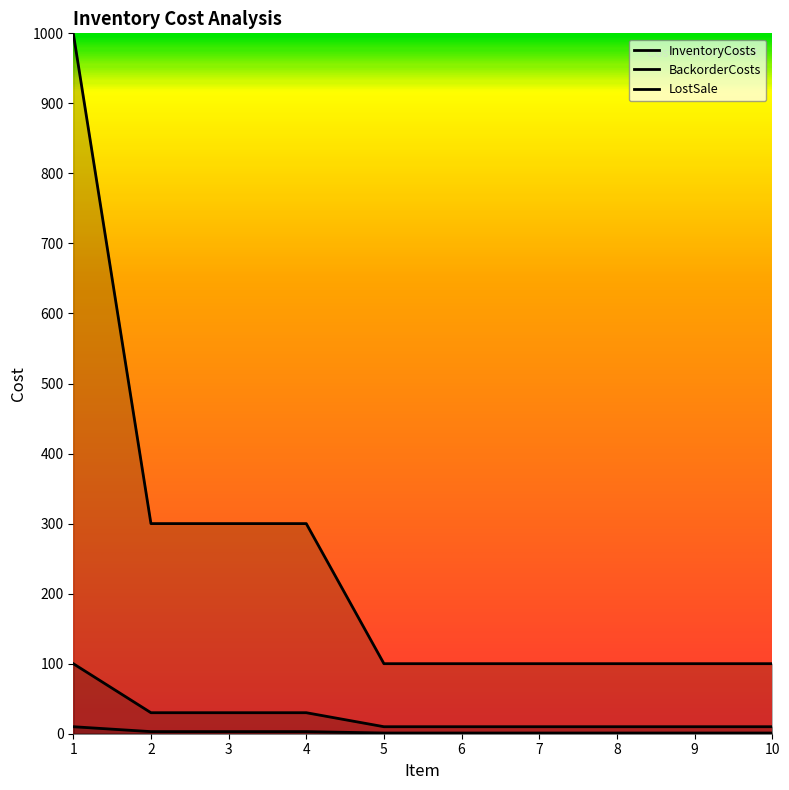

Between 1 and 10, which series saw the biggest shift?

LostSale